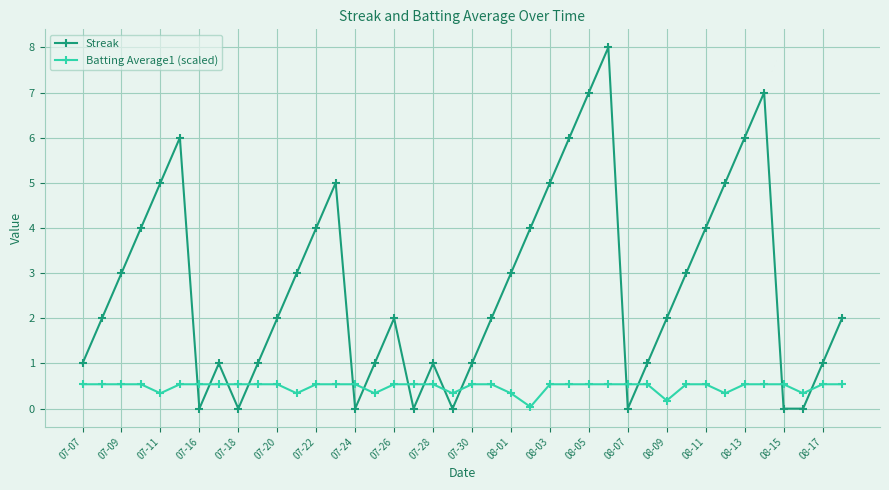

What is the value of the Batting Average1 (scaled) point at the 4th from the left?

0.5